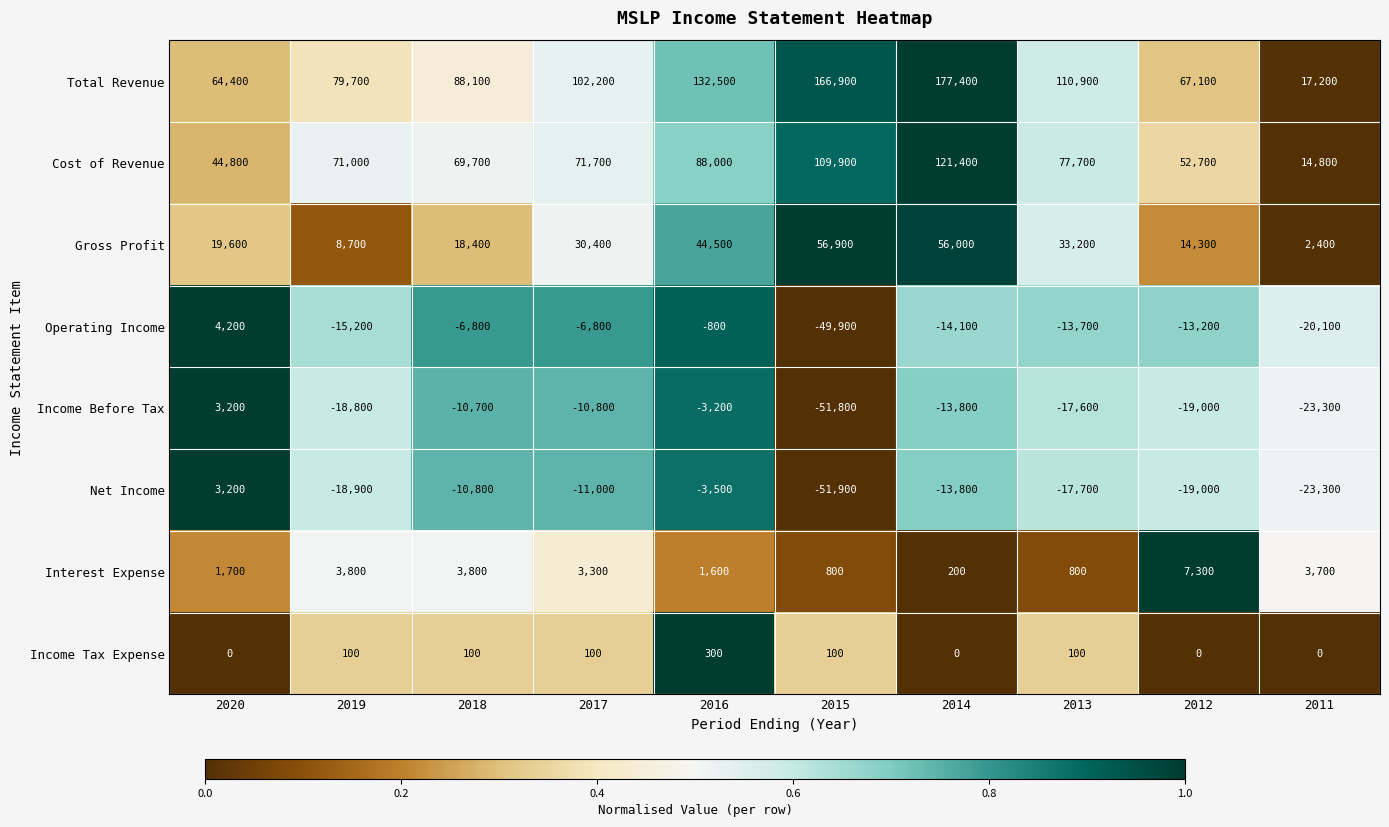

Is it true that Income Tax Expense equals 411 at 2016?

False